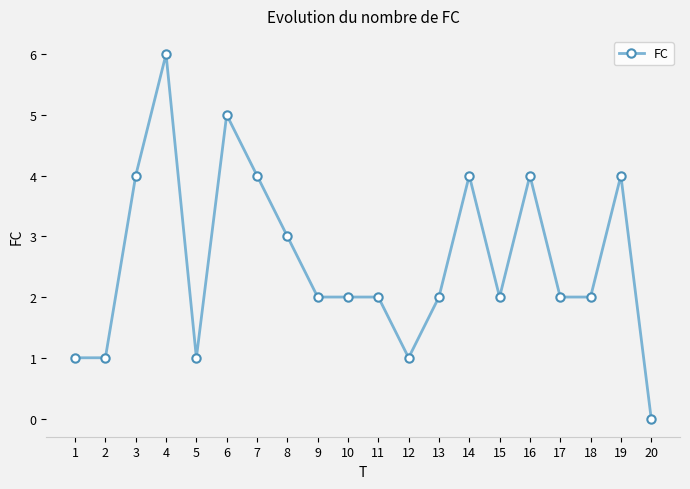

Reading left to right, list all the values displayed in this chart.

1=1	2=1	3=4	4=6	5=1	6=5	7=4	8=3	9=2	10=2	11=2	12=1	13=2	14=4	15=2	16=4	17=2	18=2	19=4	20=0